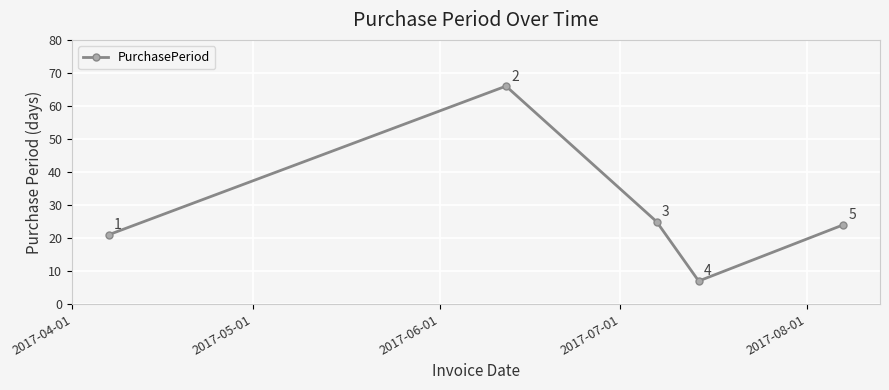

What is the average value?

29